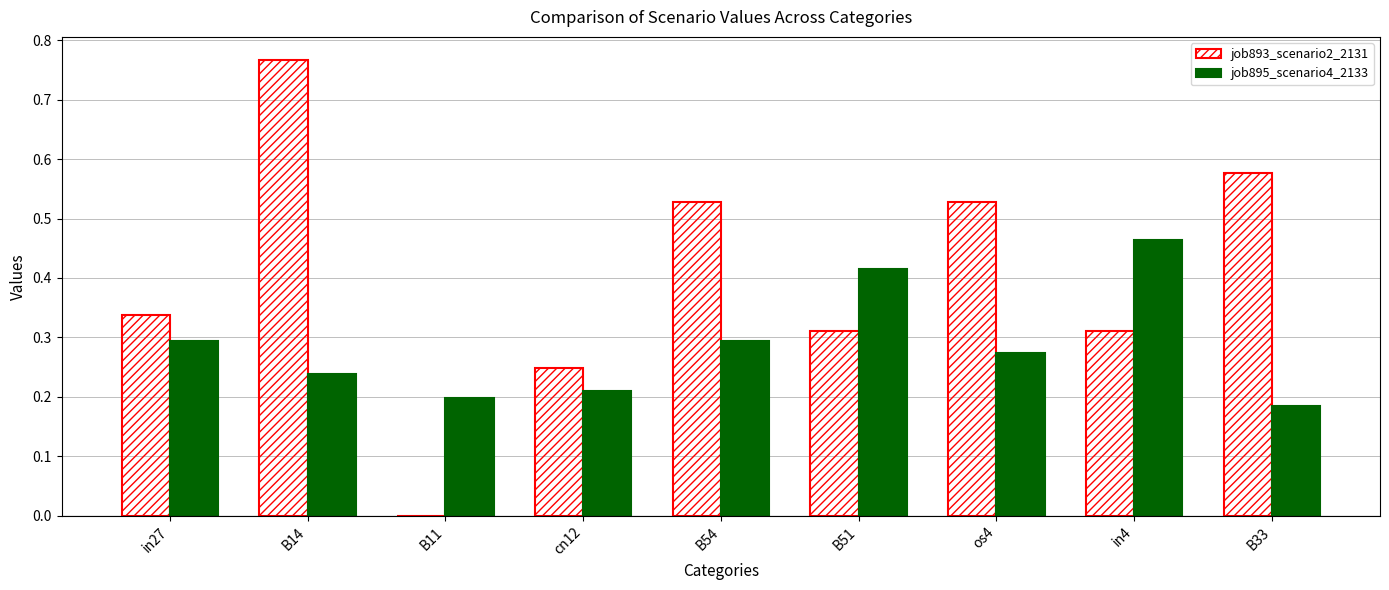

True or false: job895_scenario4_2133 has a value of 0.2 at B11.

True